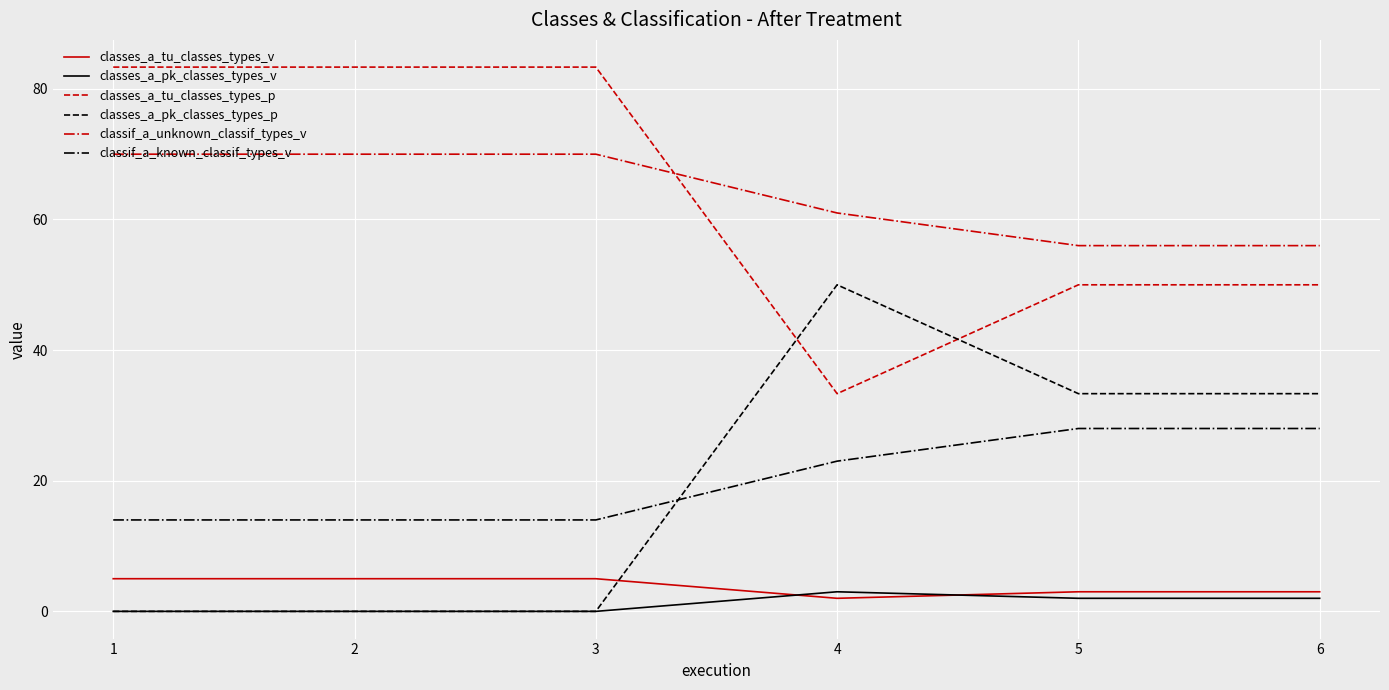

True or false: classes_a_pk_classes_types_p and classif_a_known_classif_types_v cross at least once.

True